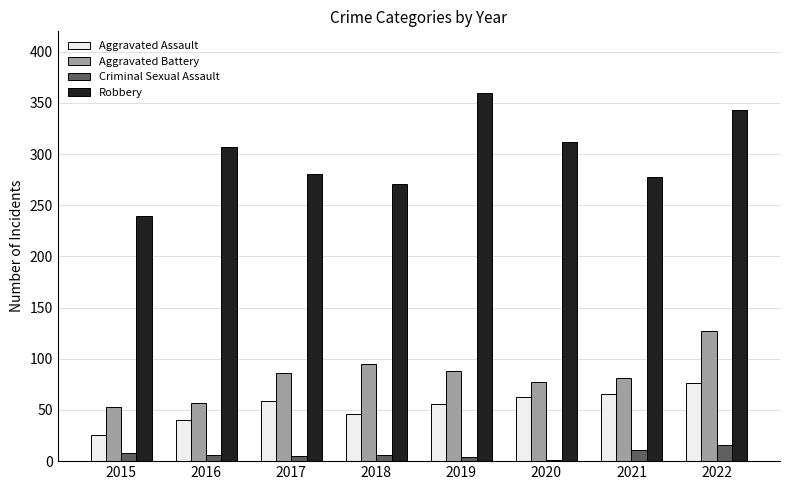

The Aggravated Battery series shows 53 at 2015. True or false?

True